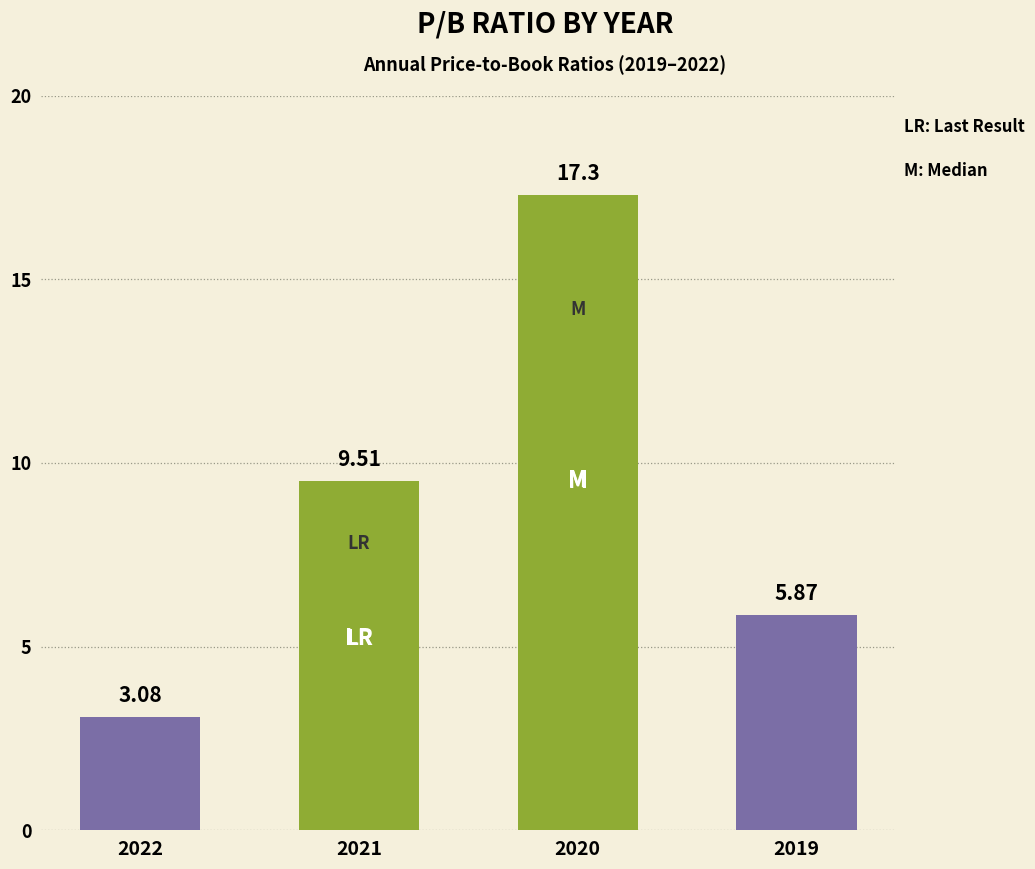

What is the sum of all values?

35.8